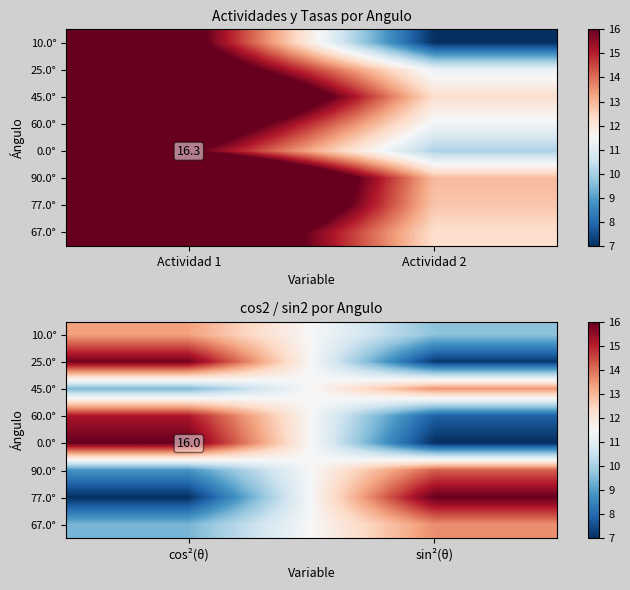

List the series in order of their peak value, lowest first.

10.0°, 45.0°, 67.0°, 90.0°, 60.0°, 25.0°, 77.0°, 0.0°